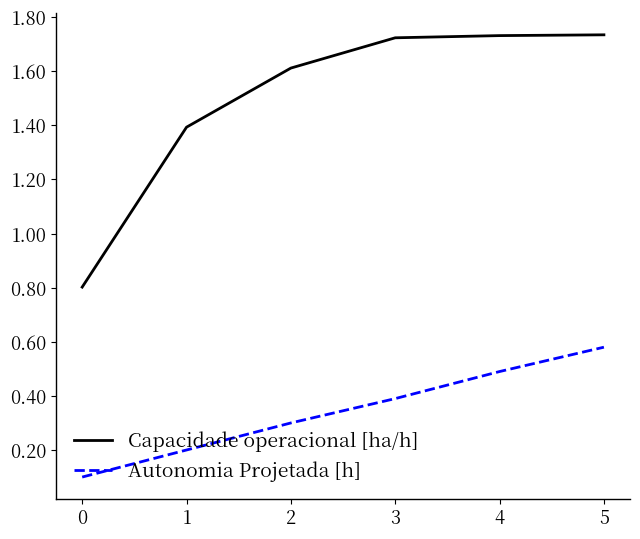

What is the average value of the Capacidade operacional [ha/h] series?

1.5